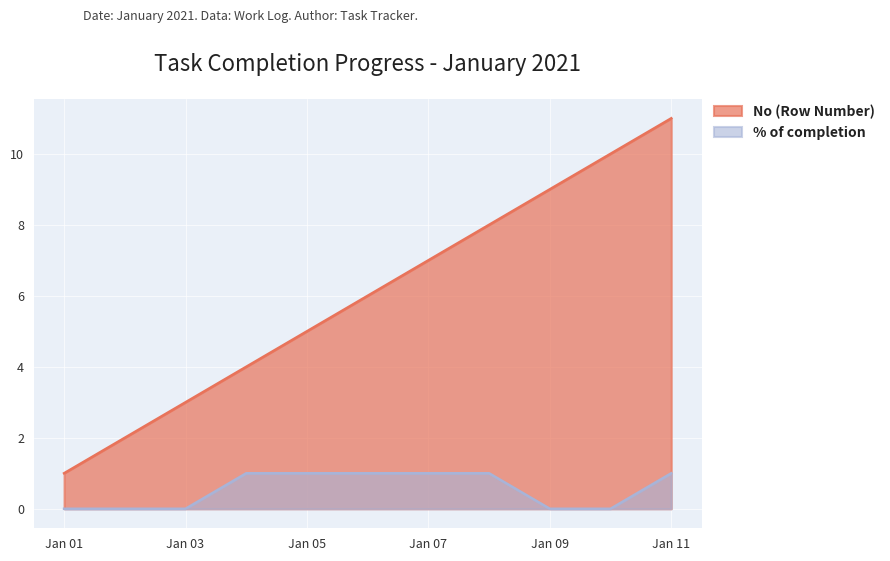

At which category is the sum across all series the highest?

Jan 11